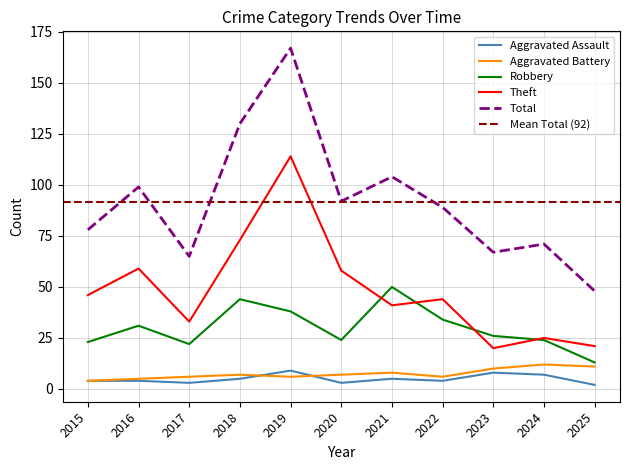

True or false: Robbery and Aggravated Battery intersect in this chart.

False